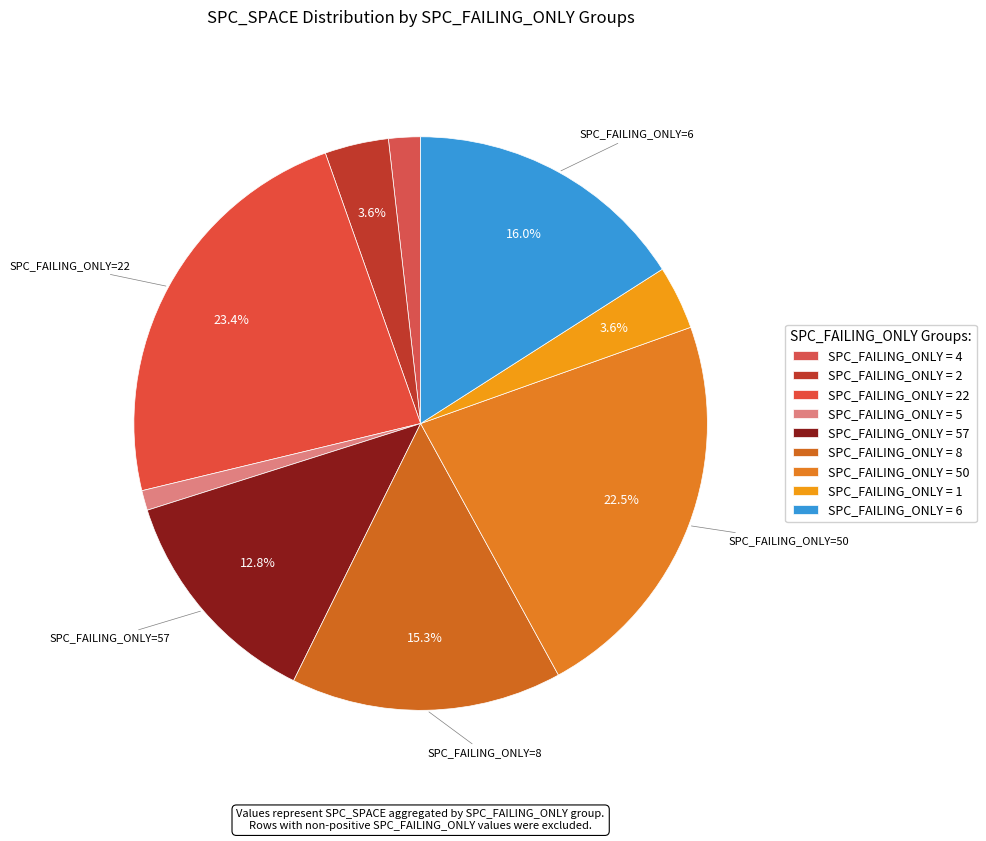

Count the number of slices in the pie.

9